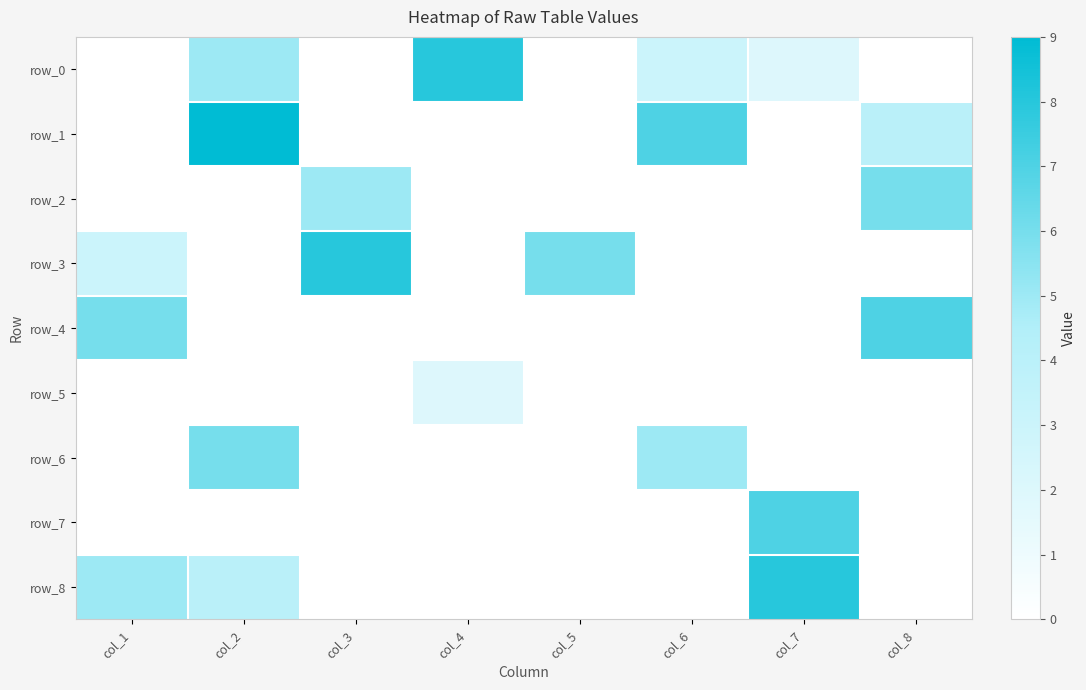

Rank the series by their maximum value, from lowest to highest.

row_5, row_2, row_6, row_4, row_7, row_0, row_3, row_8, row_1